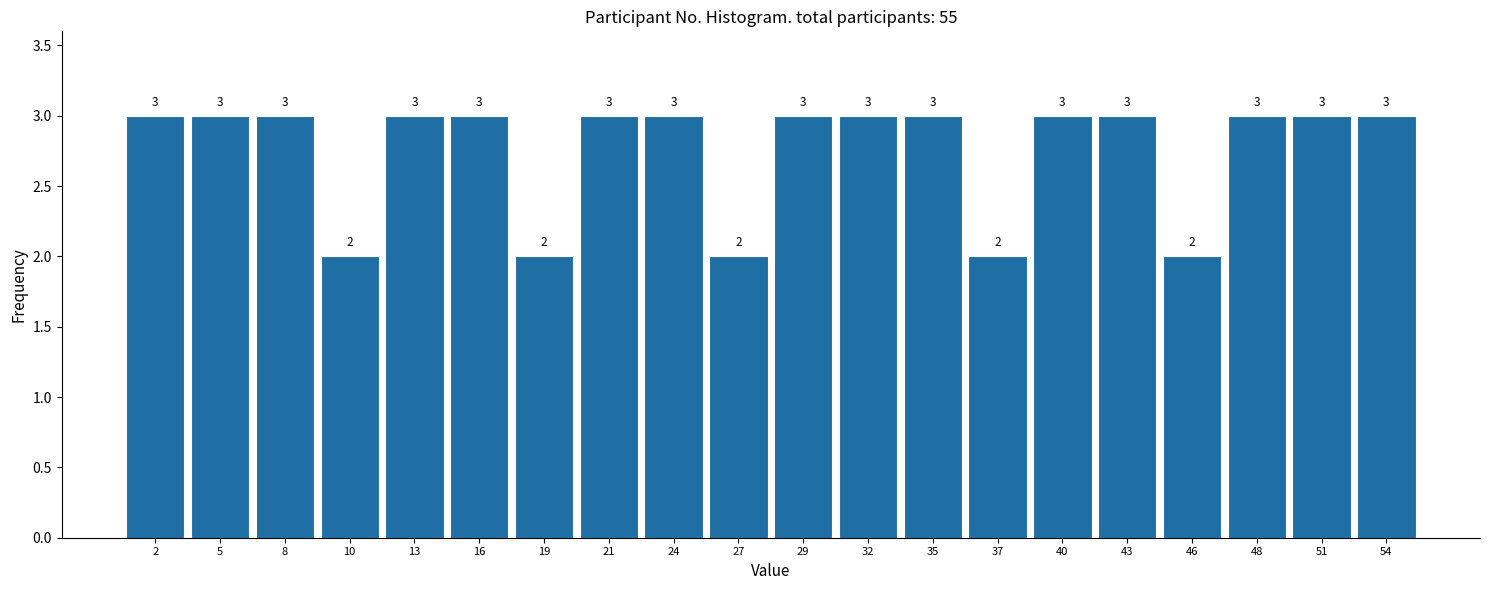

What is the height of the bar covering 11.8 to 14.5 on the x-axis? The bar edges are not printed on the chart, so give them approximately, as read against the axis.

3